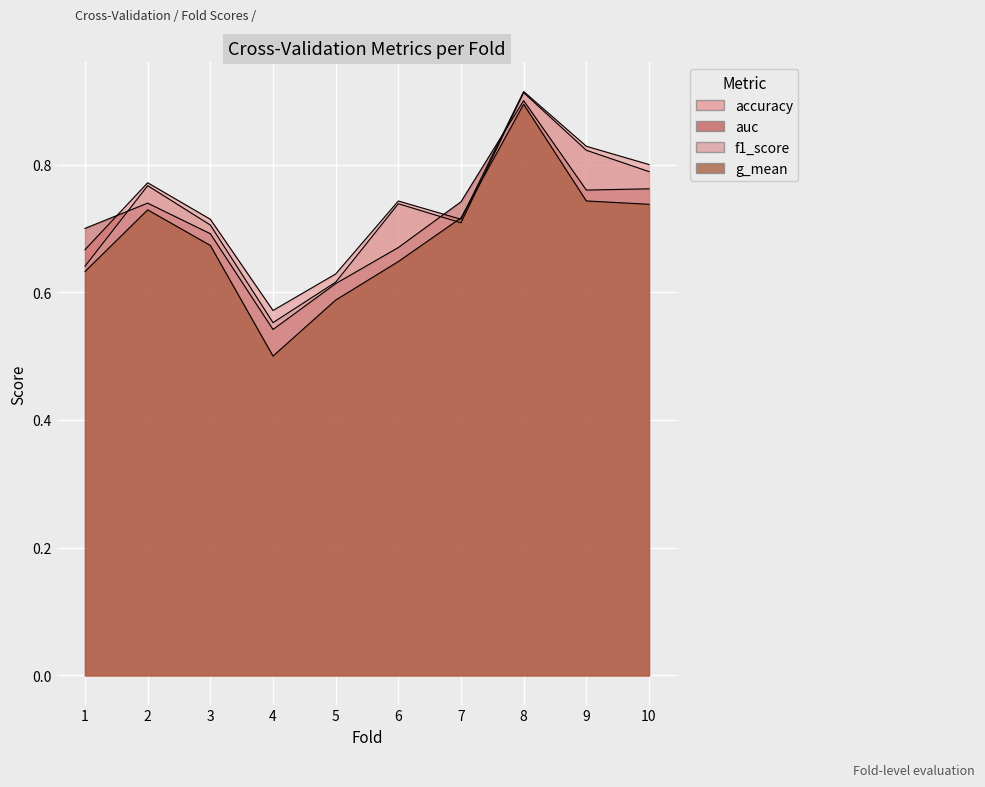

The auc series shows 0.7 at 2. True or false?

True